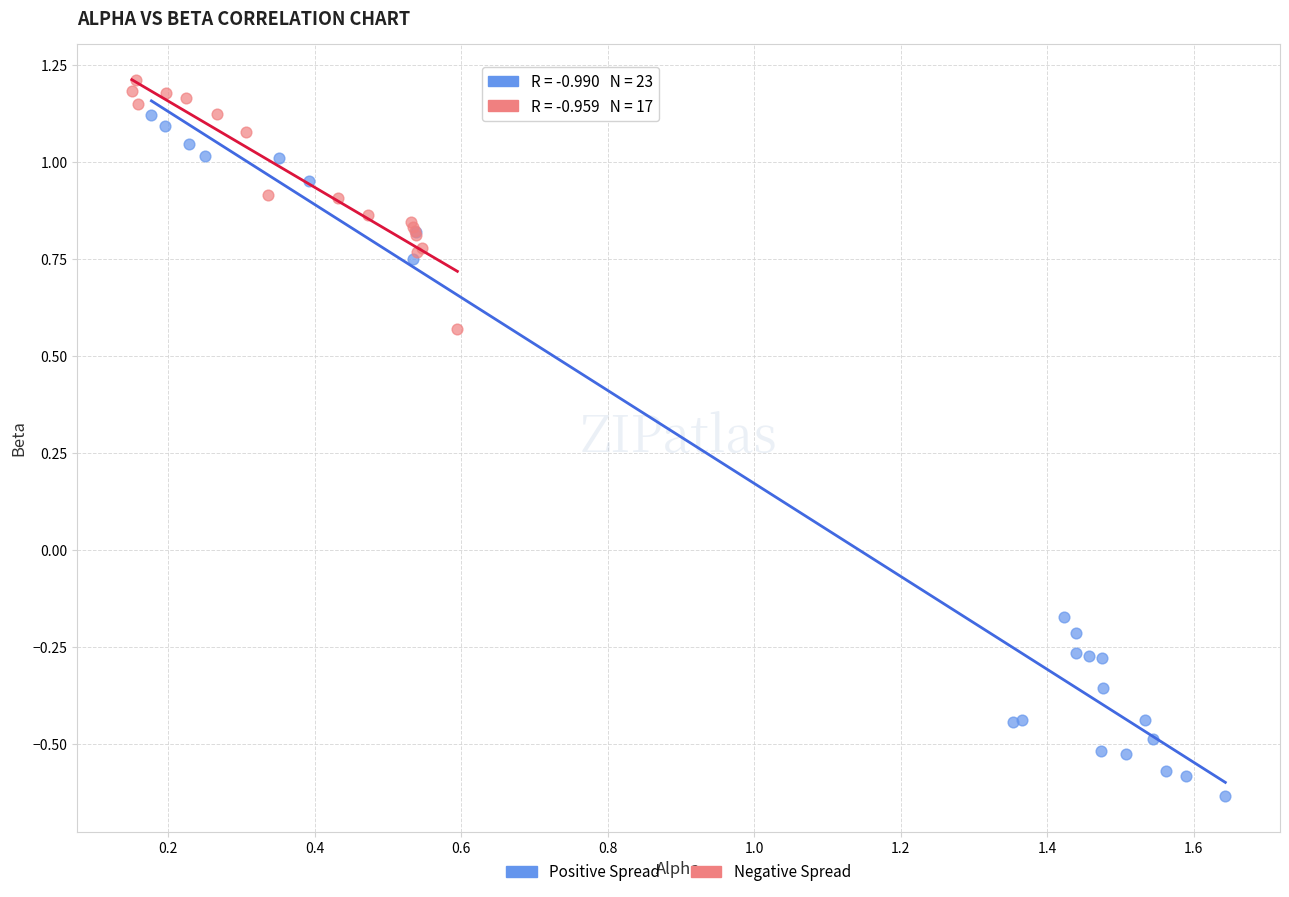

What are all the series names shown in the legend?

Positive Spread, Negative Spread